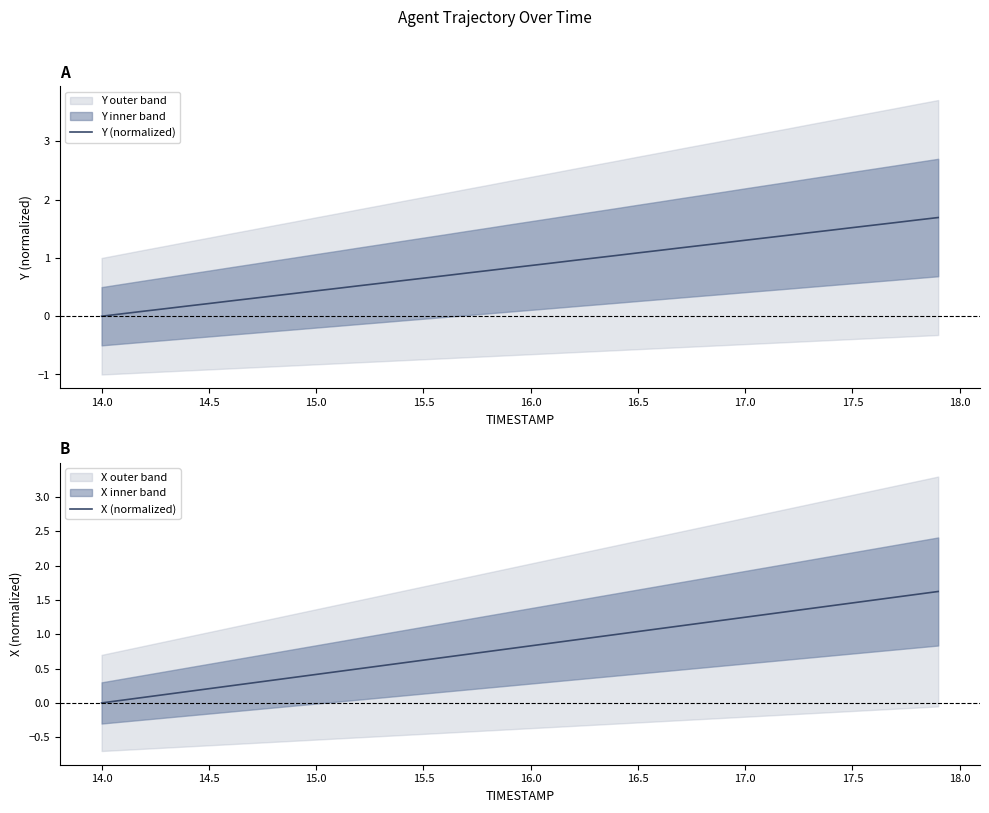

What is the maximum value for X (normalized)?

1.6